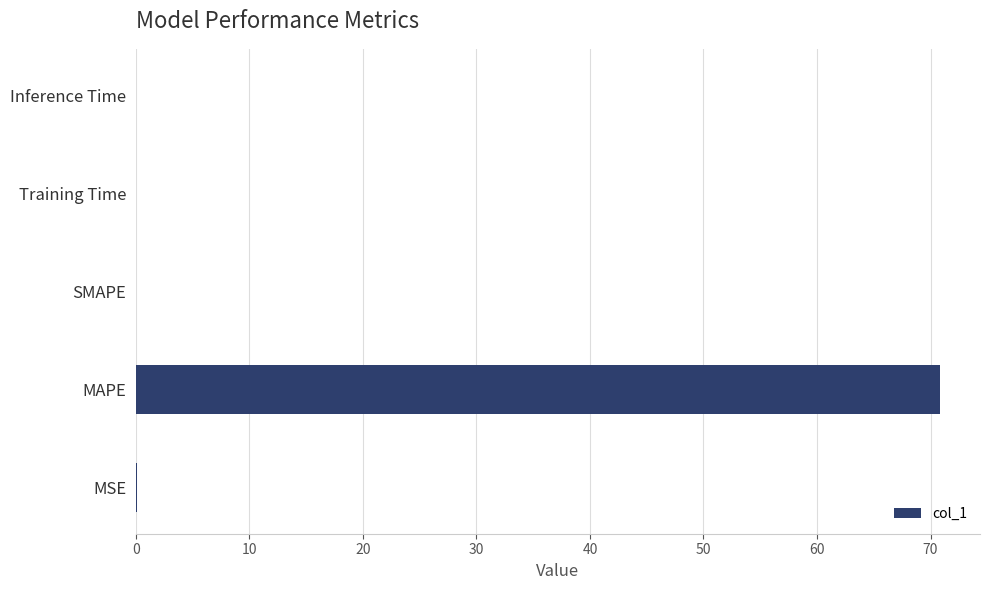

Between MAPE and MSE, which is larger?

MAPE